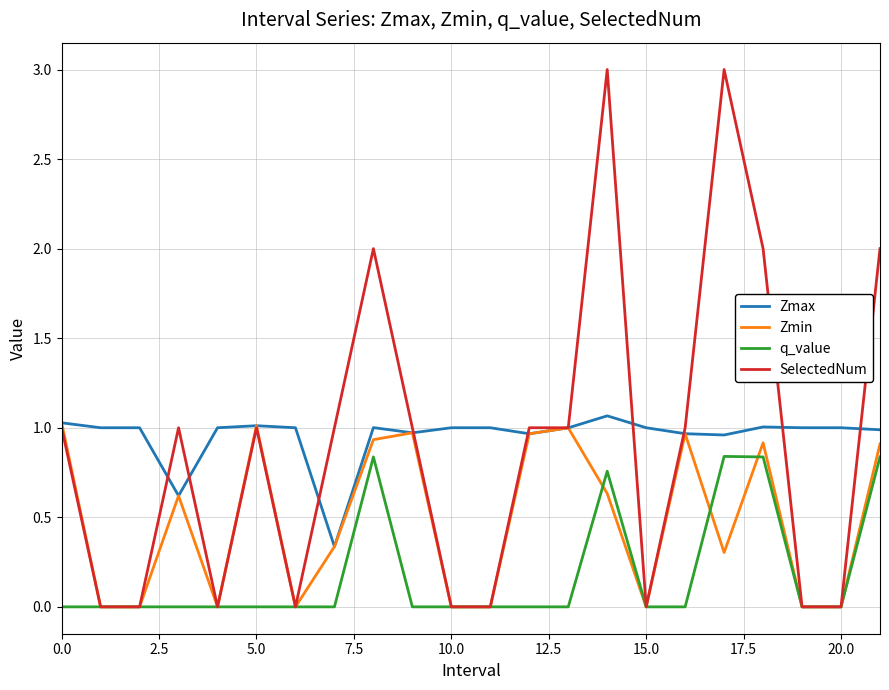

How many lines are shown in the chart?

4